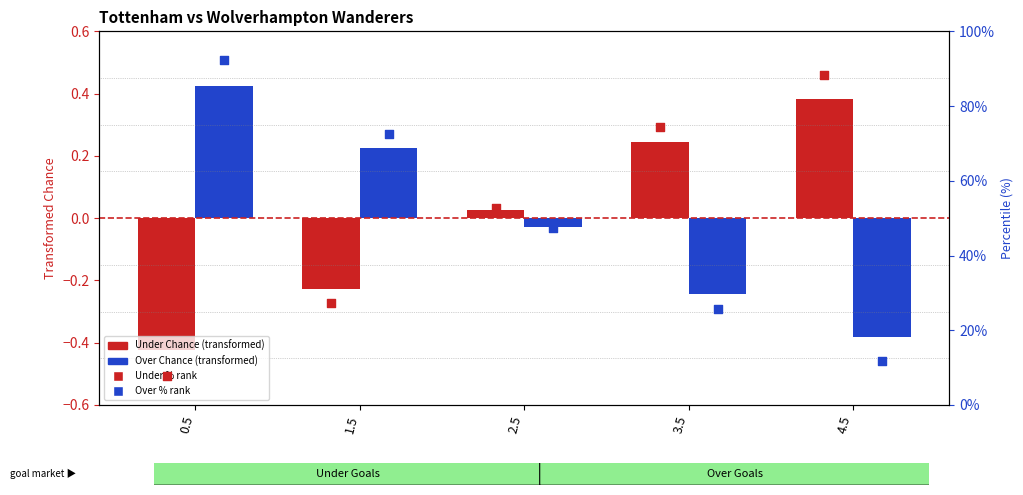

At how many categories does at least one series exceed 0?

5